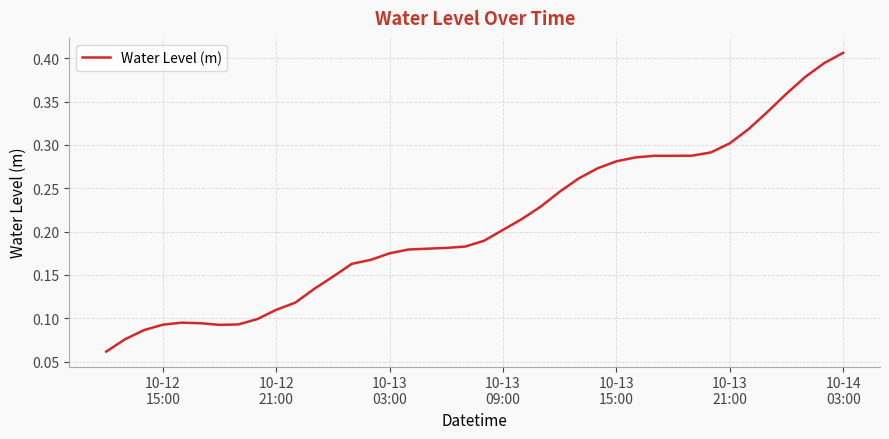

Count the number of categories in the chart.

40